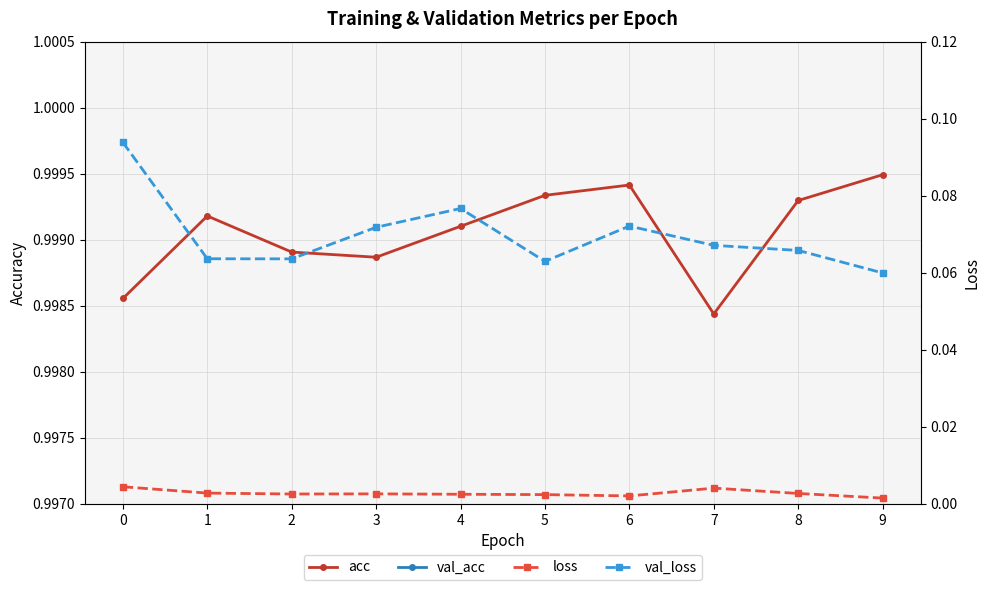

Which series changed the most between 3 and 9?

val_loss